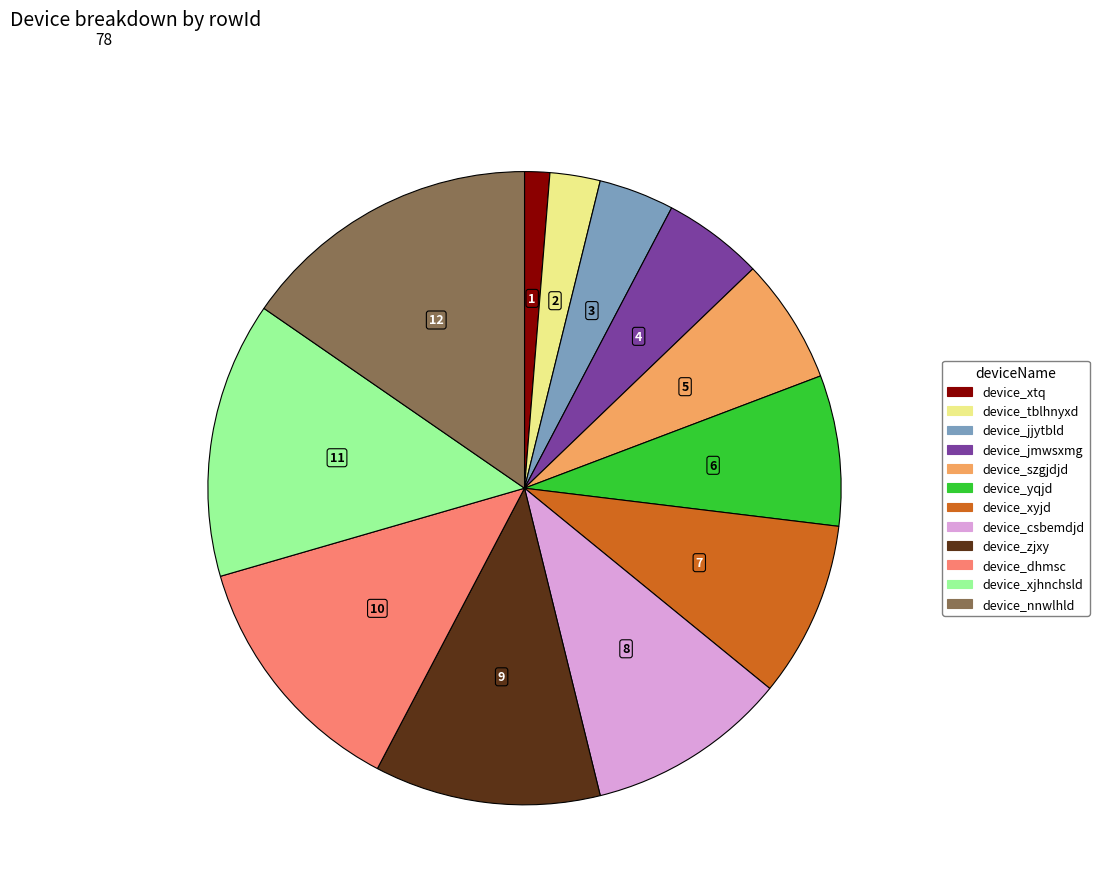

Is the sum of device_tblhnyxd and device_zjxy greater than half?

No